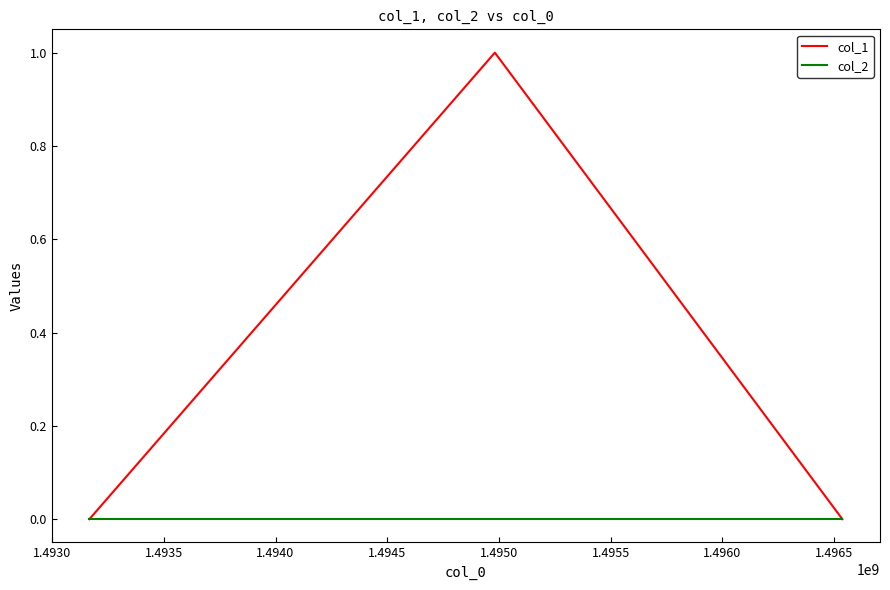

Is this an area chart (filled region under the line)?

No